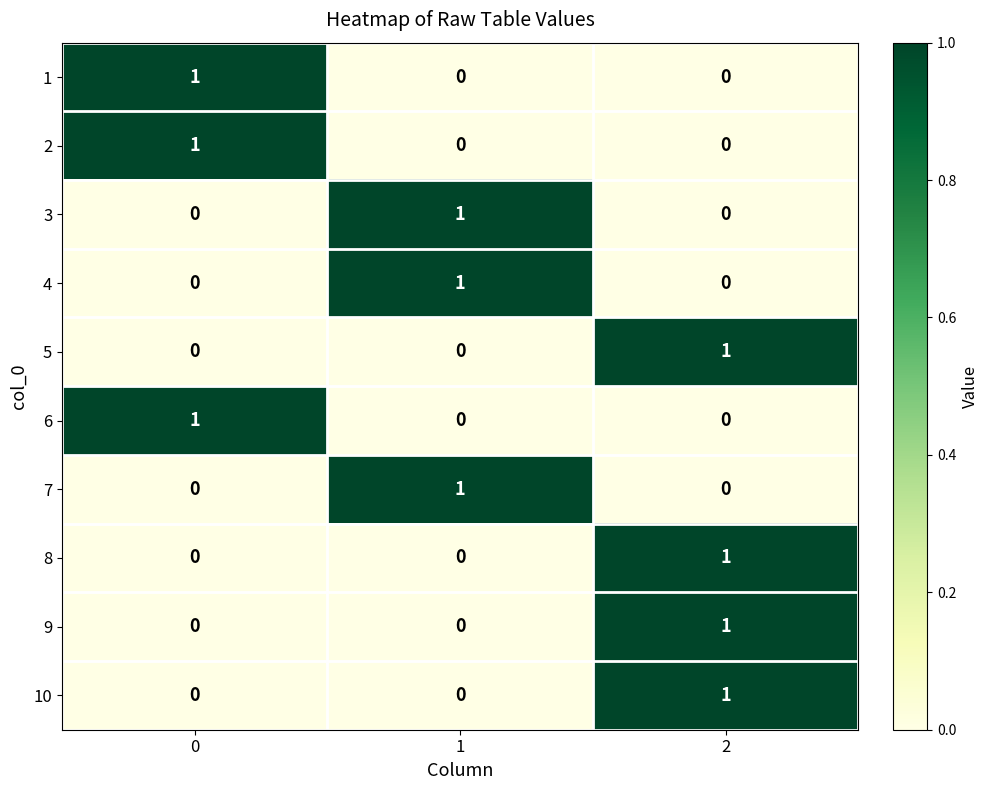

At how many categories does at least one series exceed 0?

3